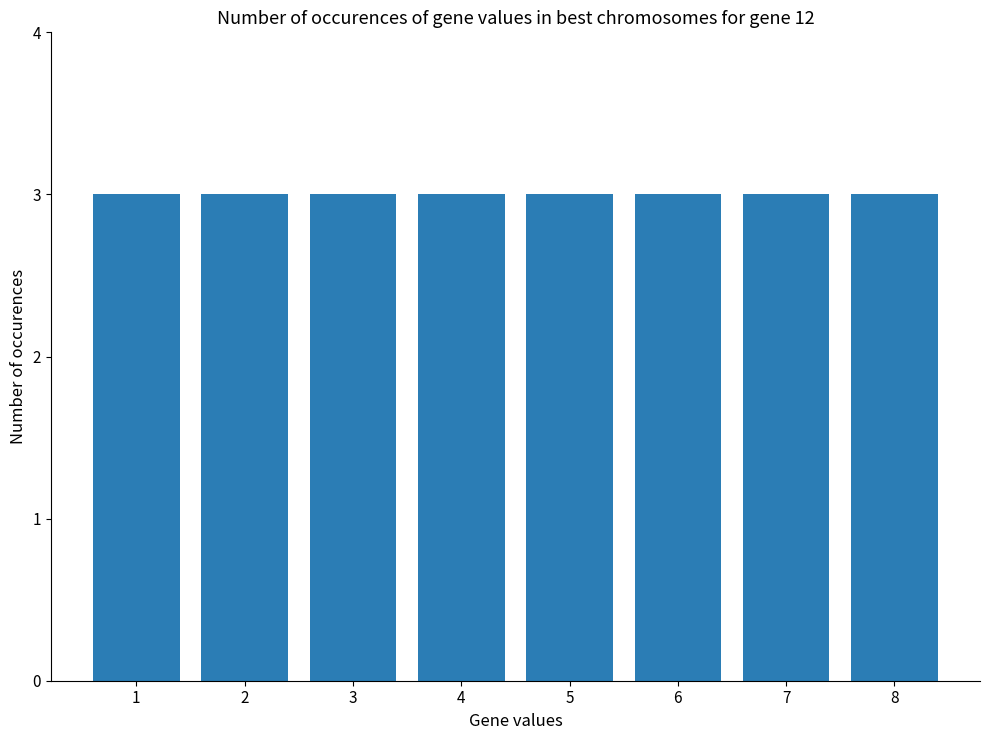

How many categories are shown in the chart?

8